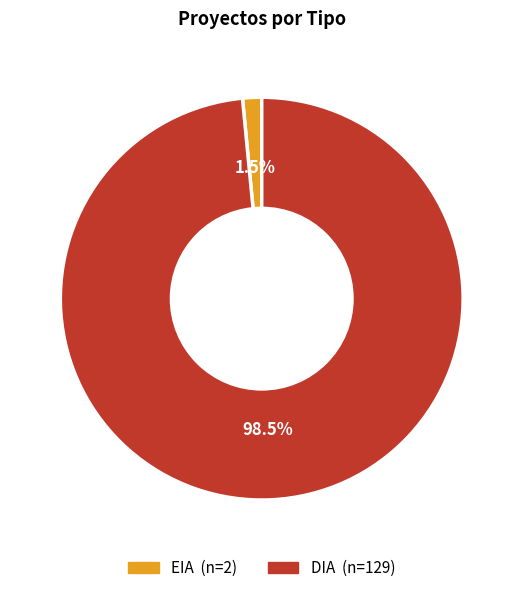

Combined, do DIA and EIA account for over 50%?

Yes